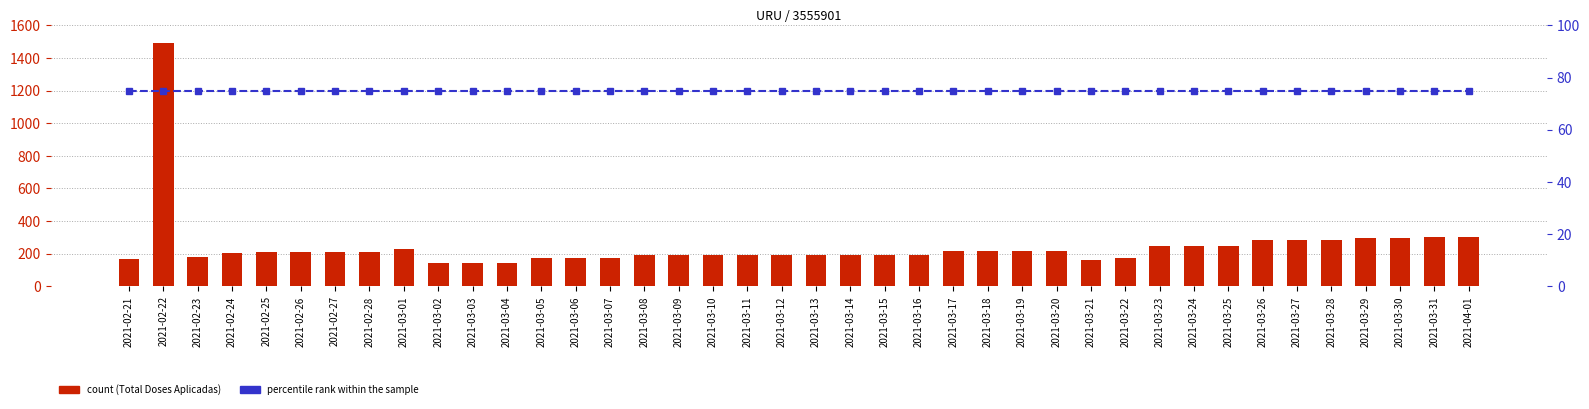

Rank the series by their average value, from lowest to highest.

percentile rank within the sample, Total Doses Aplicadas